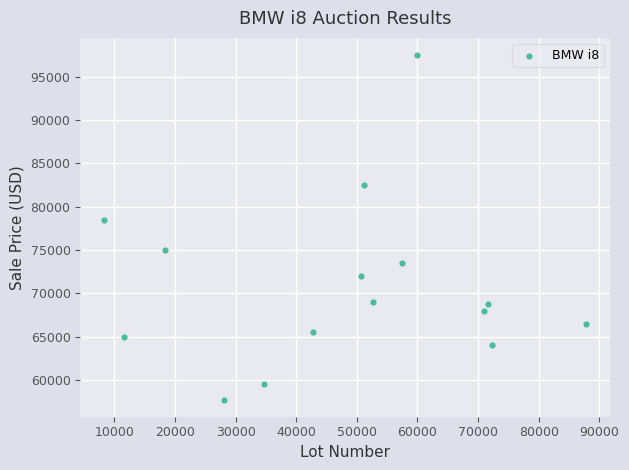

What Y value in the scatter plot is closest to 77625?

78496